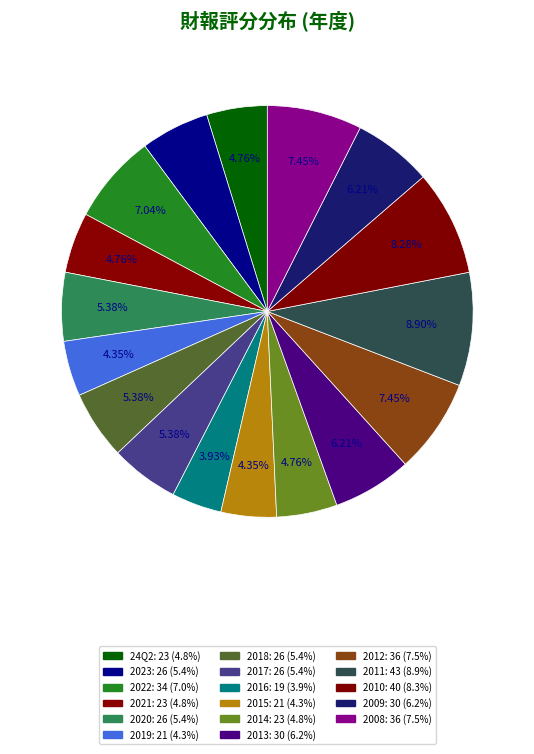

Combined, do 2022 and 2012 account for over 50%?

No